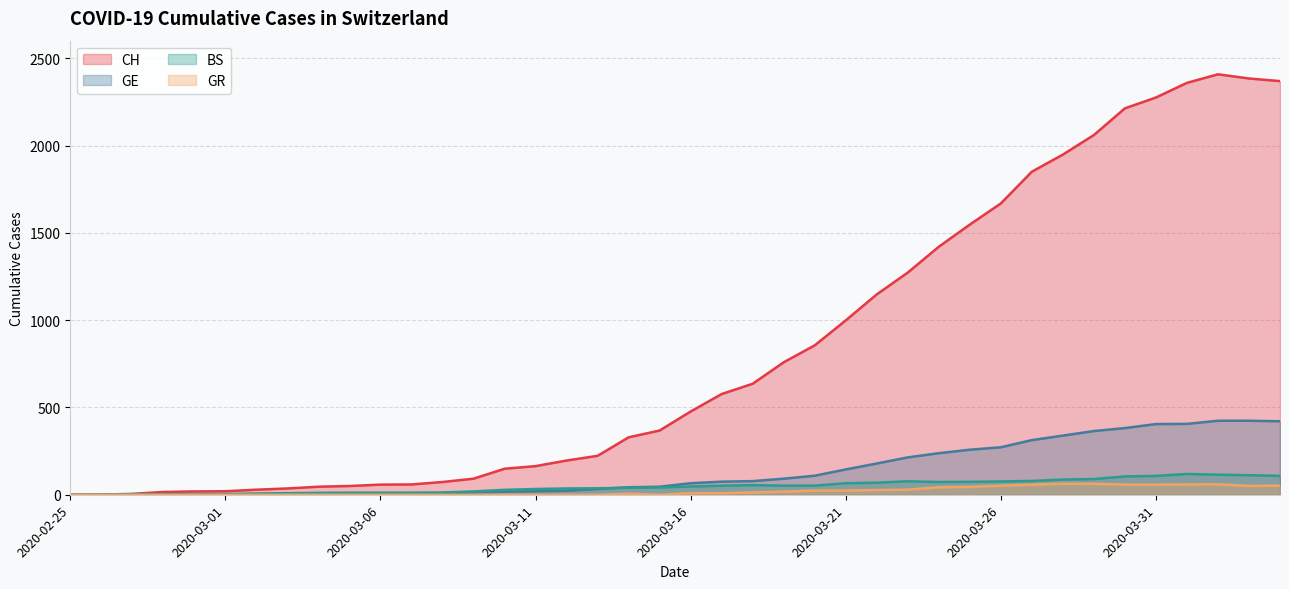

How many values in CH are above zero?

39